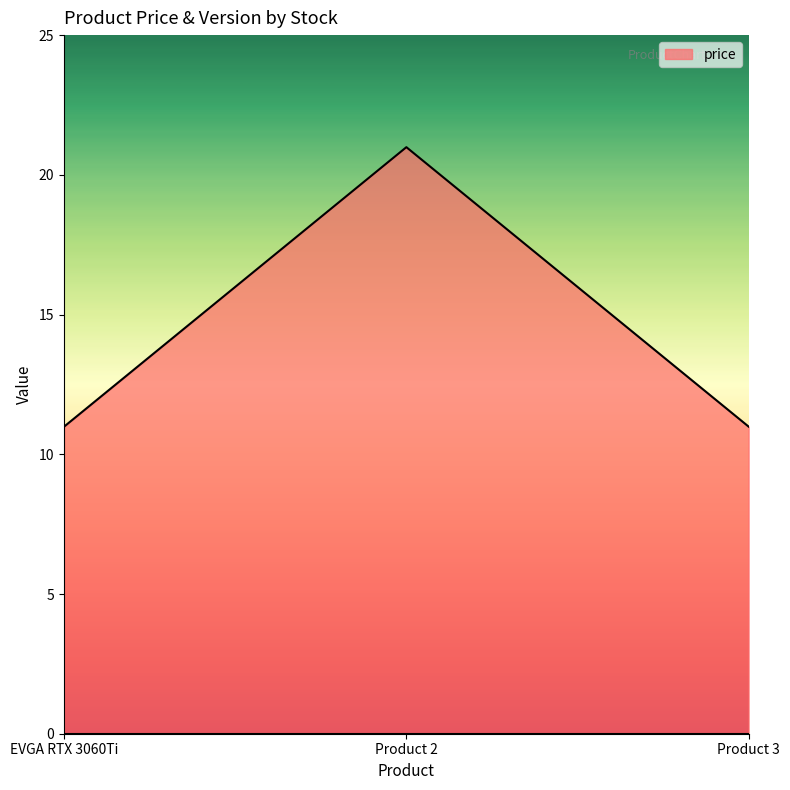

The value at Product 3 is 17.0. True or false?

False